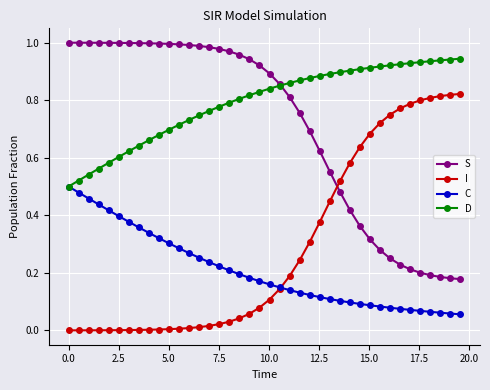

True or false: I and D intersect in this chart.

False